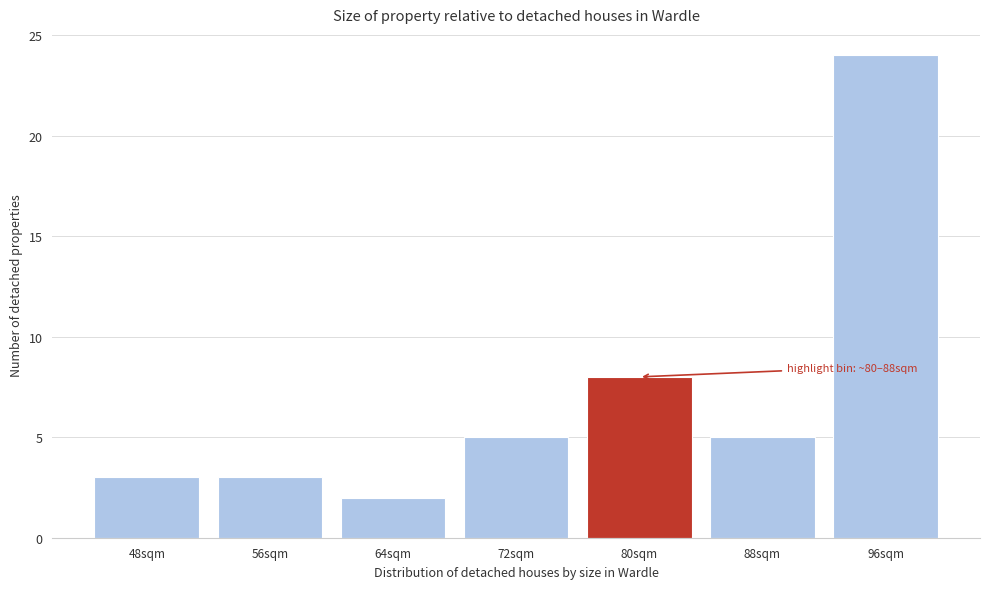

Reading left to right, what are all the values shown in this chart?

3	3	2	5	8	5	24